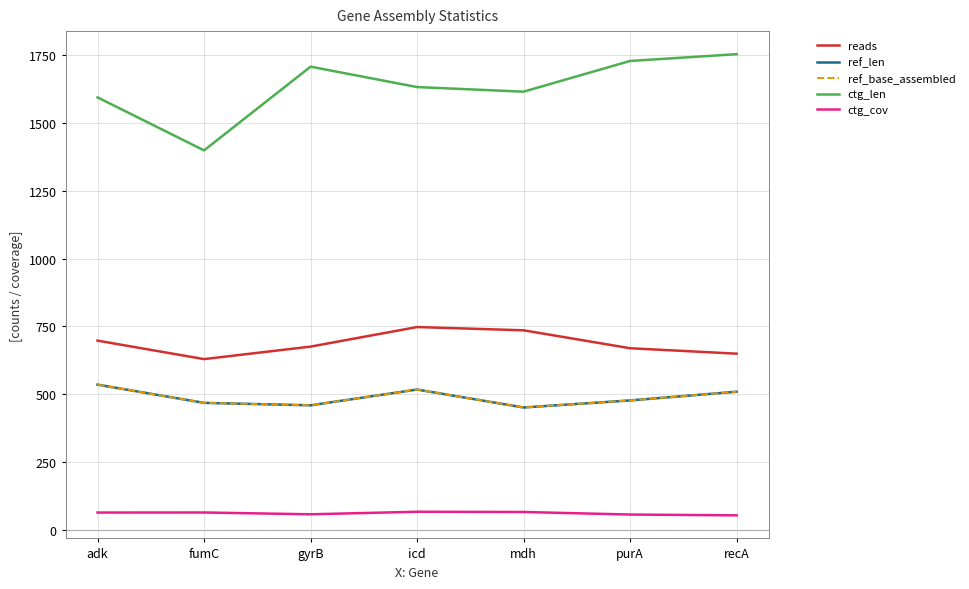

Is this an area chart (filled region under the line)?

No